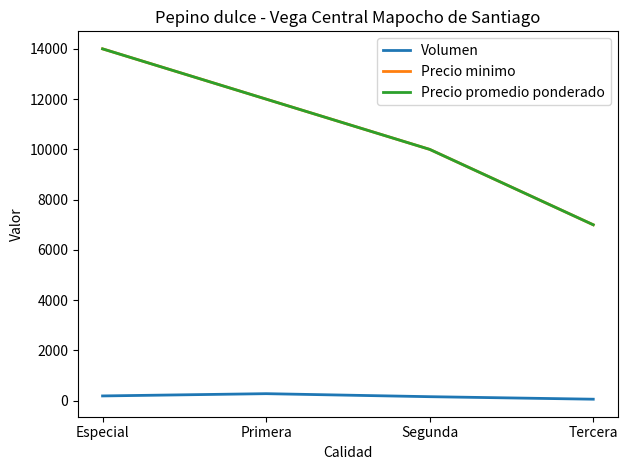

The value of Precio minimo at Especial is 14000. True or false?

True